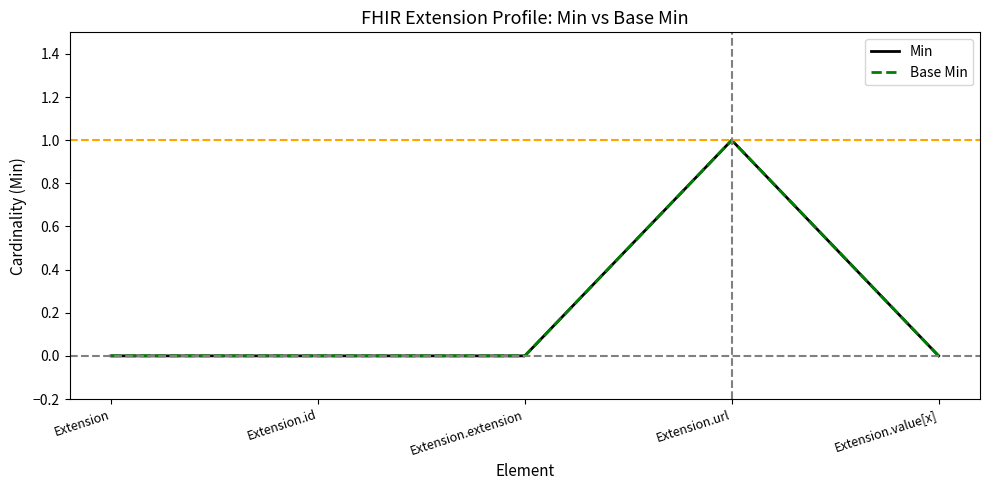

Is this an area chart (filled region under the line)?

No